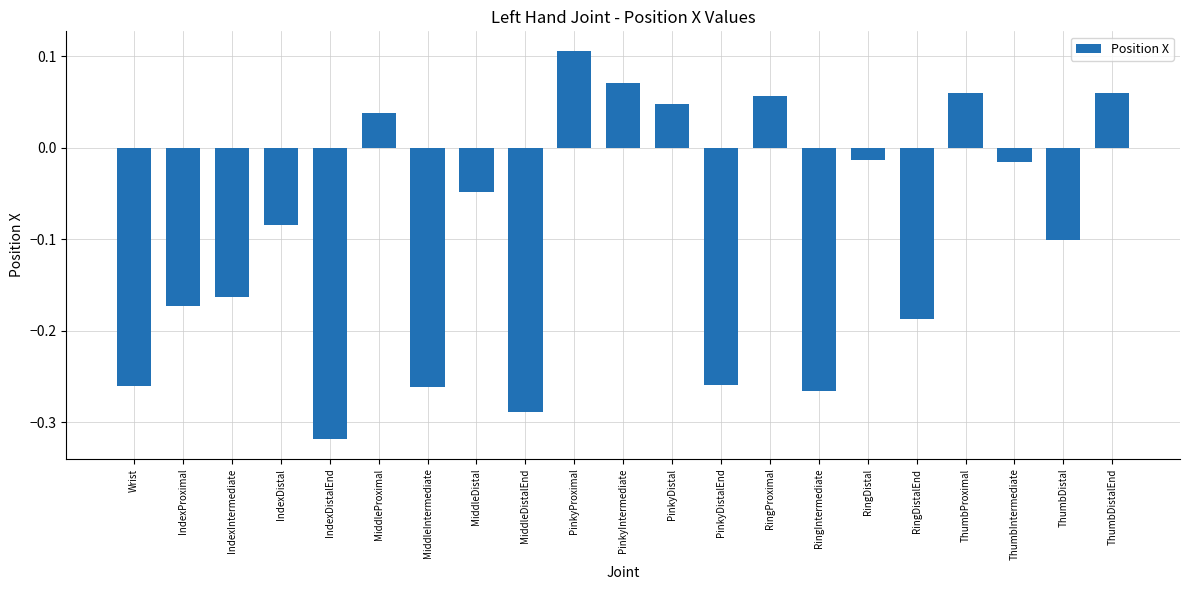

What is the difference between the second highest and second lowest values?

0.4